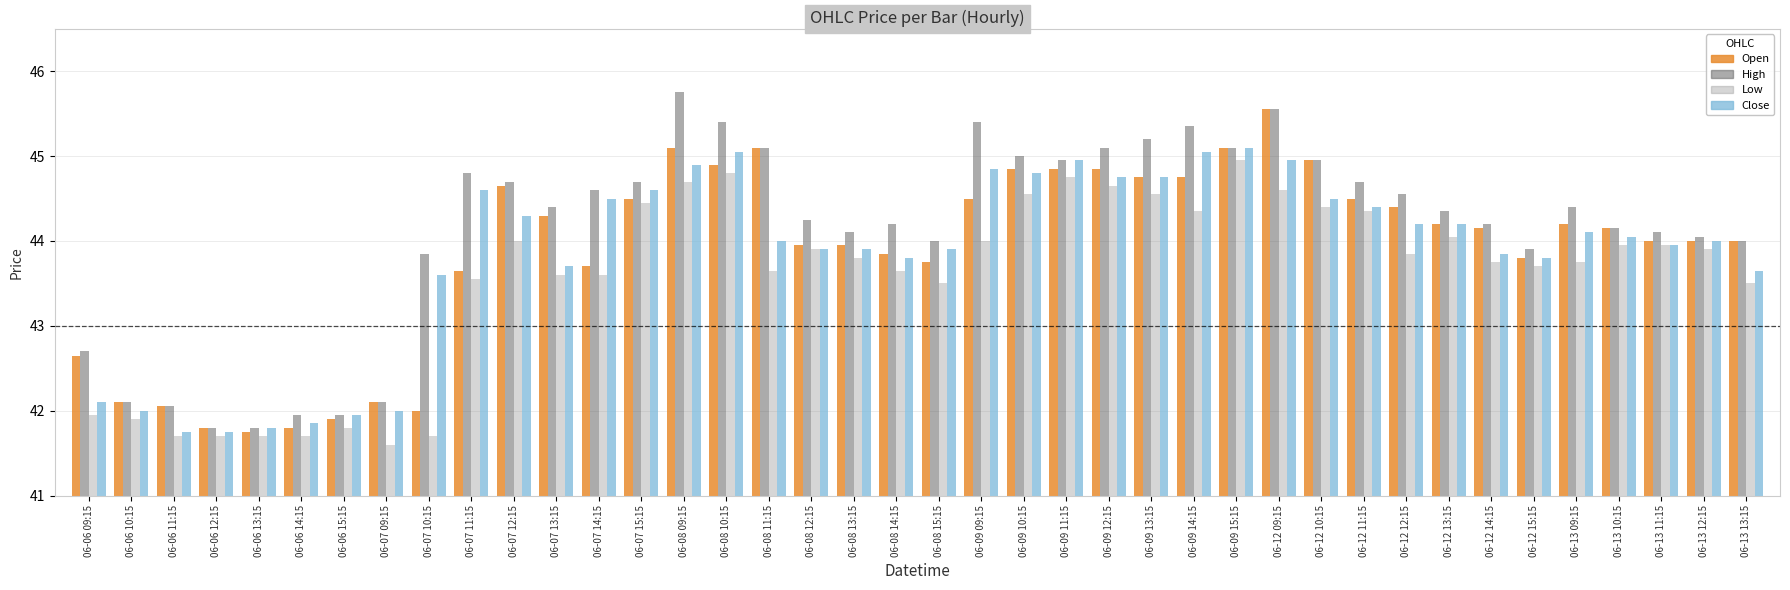

Between 06-09 13:15 and 06-12 15:15, which series saw the biggest shift?

High